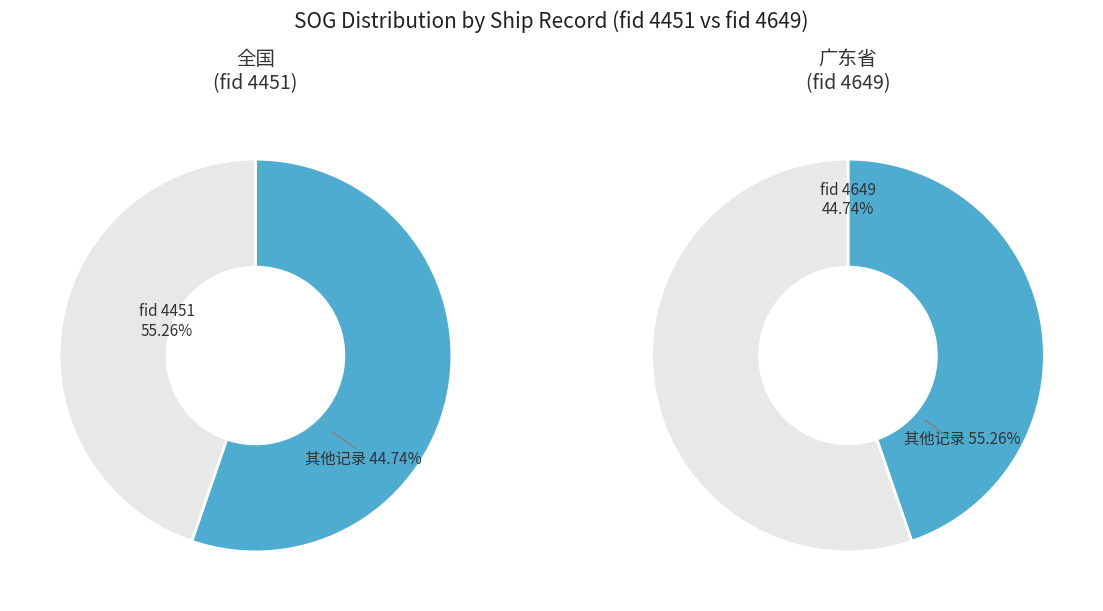

What is the largest slice in the pie chart?

4451